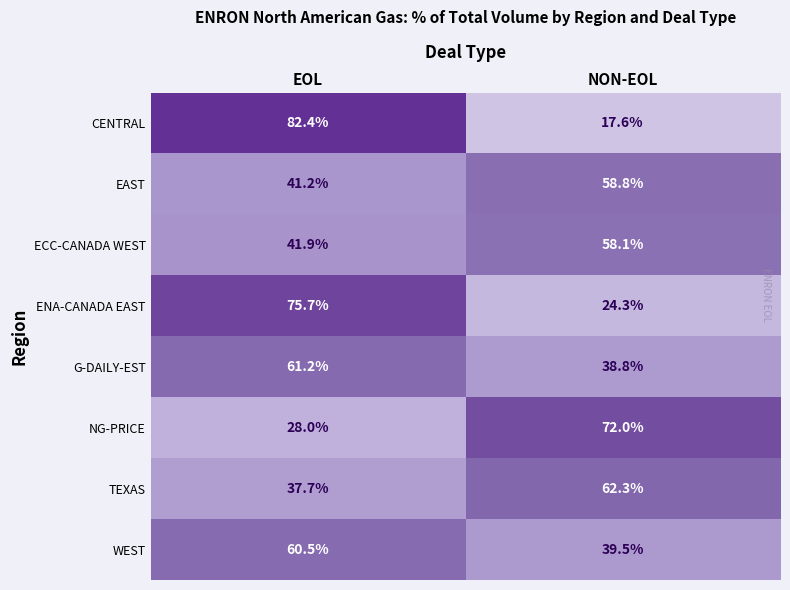

What is the difference between the maximum and minimum values in the G-DAILY-EST series?

22.4